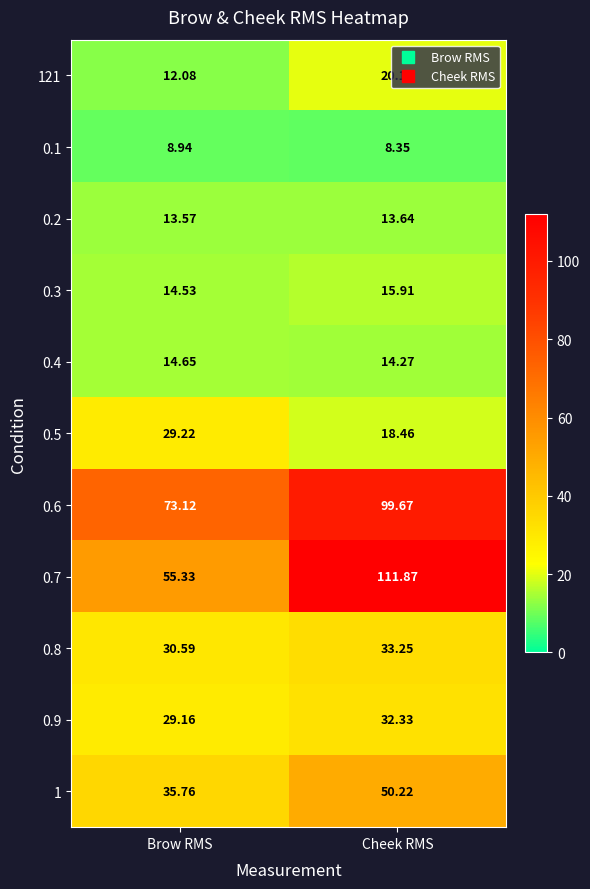

Which category has the lowest value in the 0.5 series?

Cheek RMS